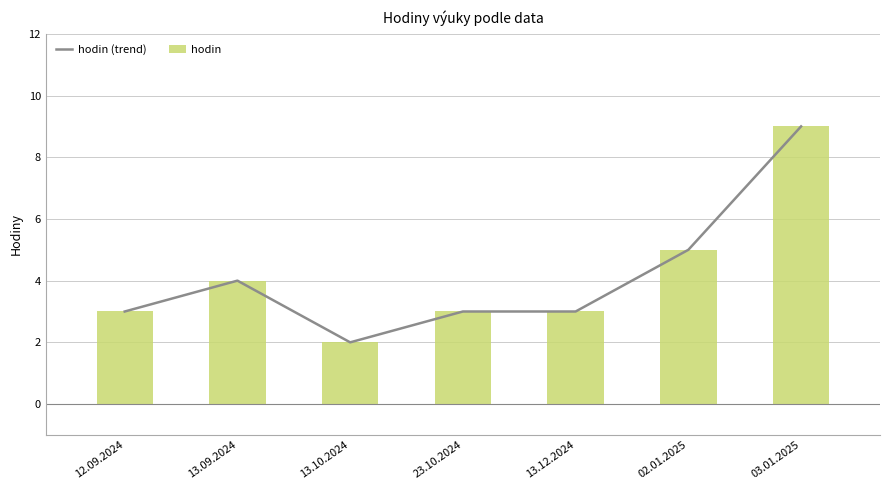

Which series changed the most between 13.10.2024 and 23.10.2024?

hodin (trend)